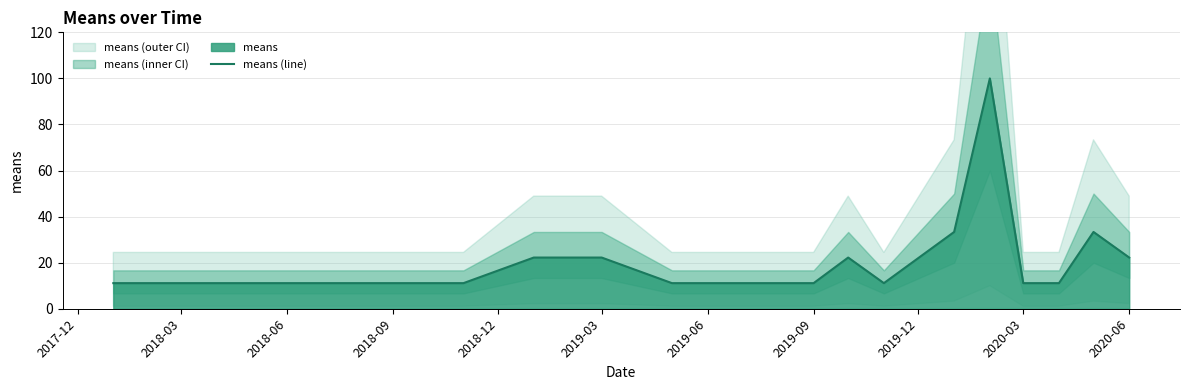

The value of means (line) at 2018-09 is 2.6. True or false?

False